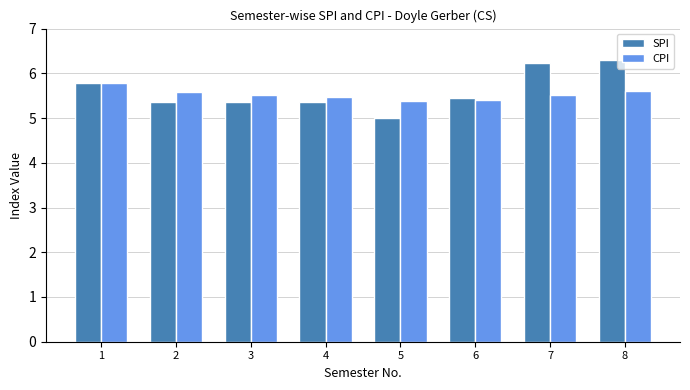

List the series in order of their peak value, highest first.

SPI, CPI